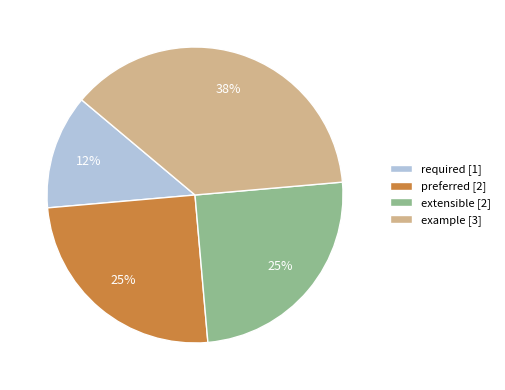

The extensible [2] slice represents 15% of the pie. True or false?

False